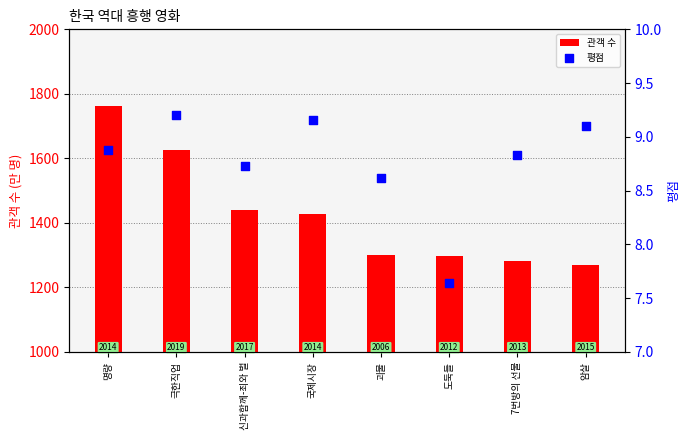

At which category is the sum across all series the highest?

명량